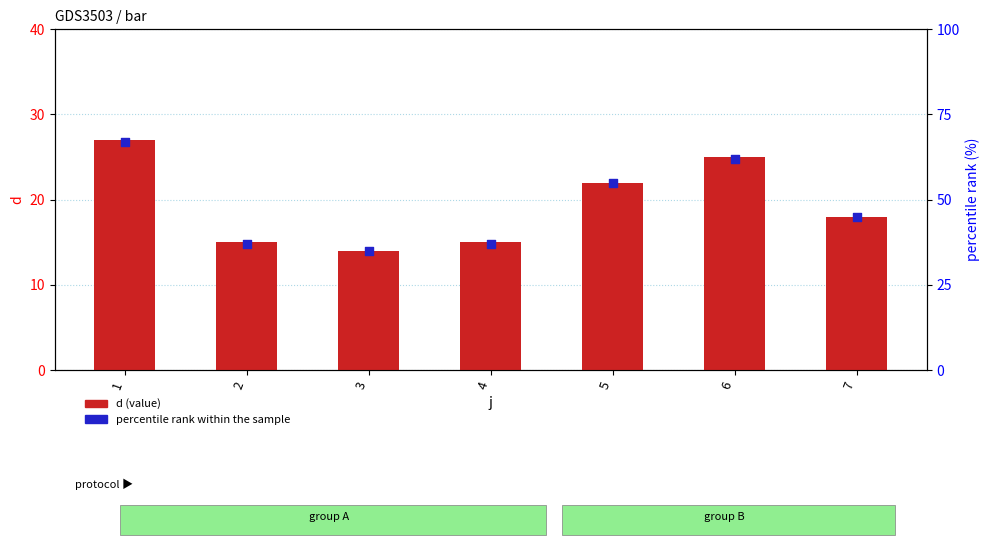

Is the value of percentile rank within the sample at 6 greater than the value of d (value) at 1?

Yes